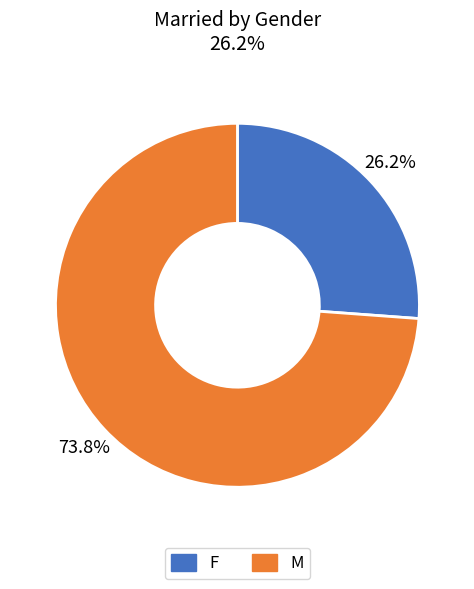

To the nearest percent, what portion does M represent?

74%